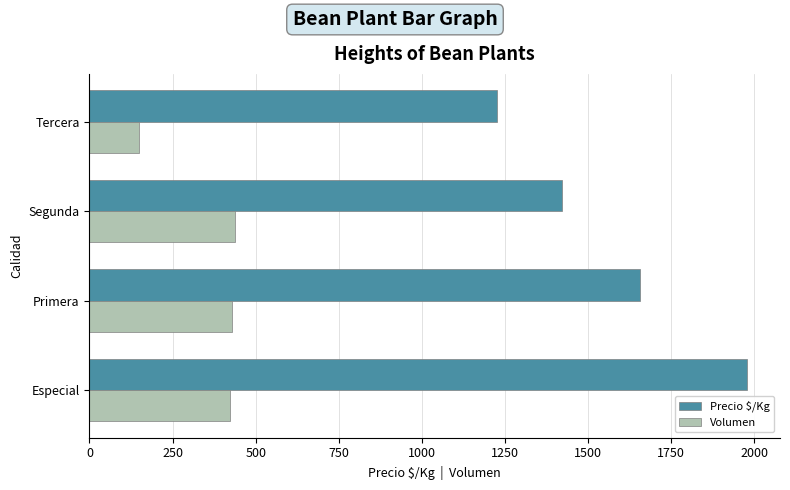

At which label does Precio $/Kg reach its minimum?

Tercera